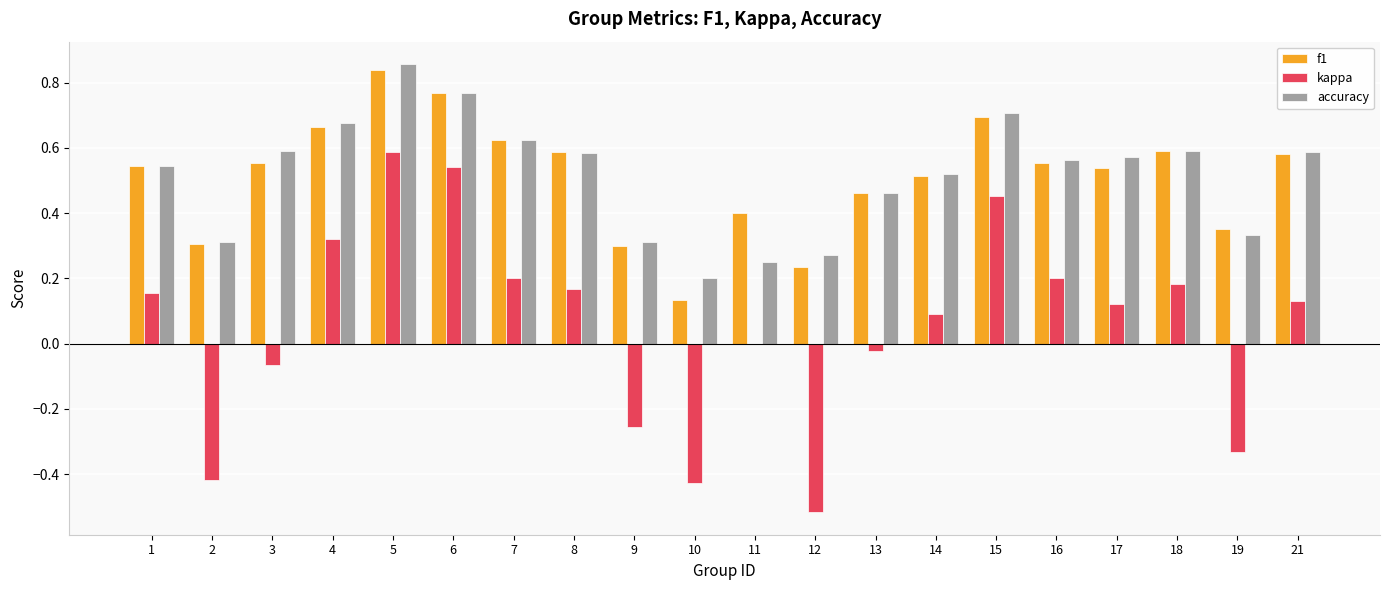

What is the sum of the f1 values at 18 and 6?

1.4